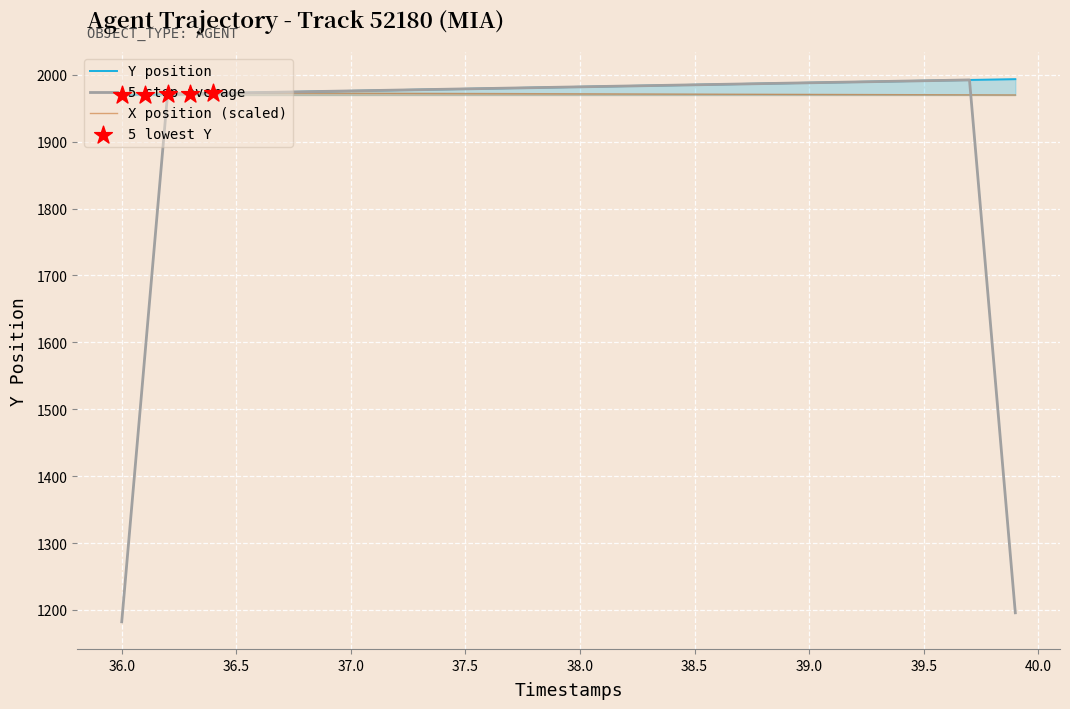

Which series contains the lowest Y value?

Y